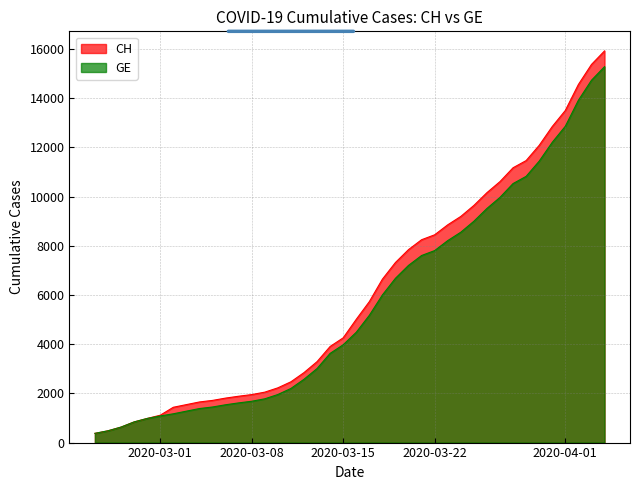

Which series has the largest range (max minus min)?

CH